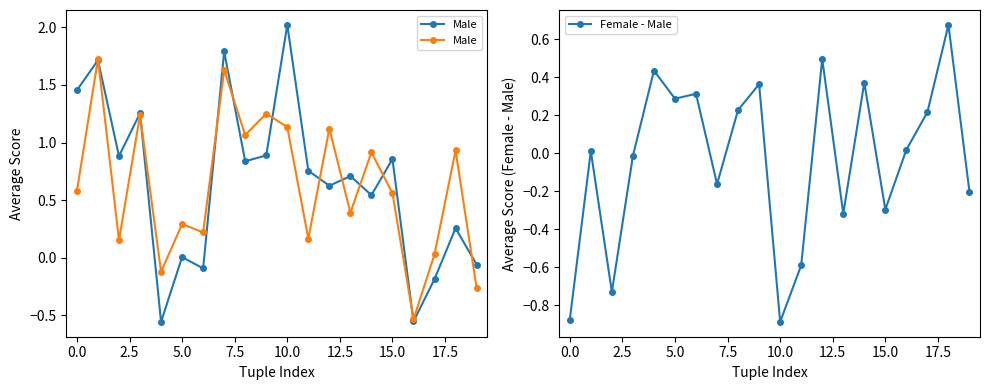

True or false: Female - Male has more than 2 interior local peaks.

True